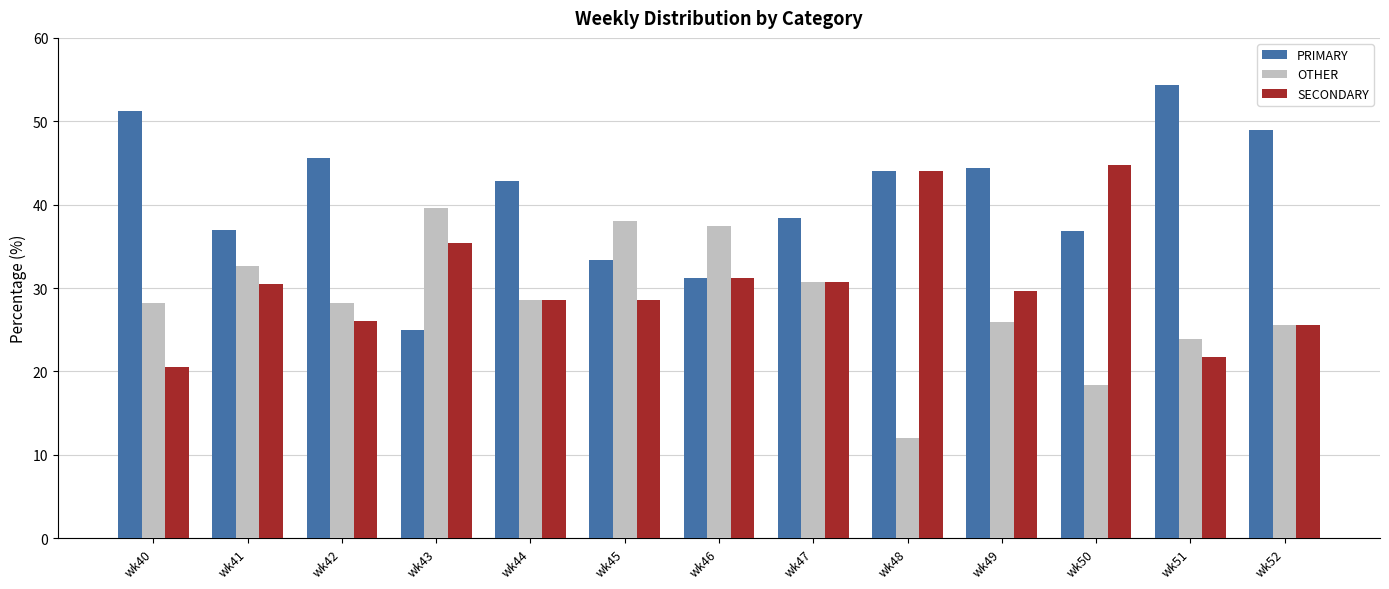

Which category has the highest value in the PRIMARY series?

wk51